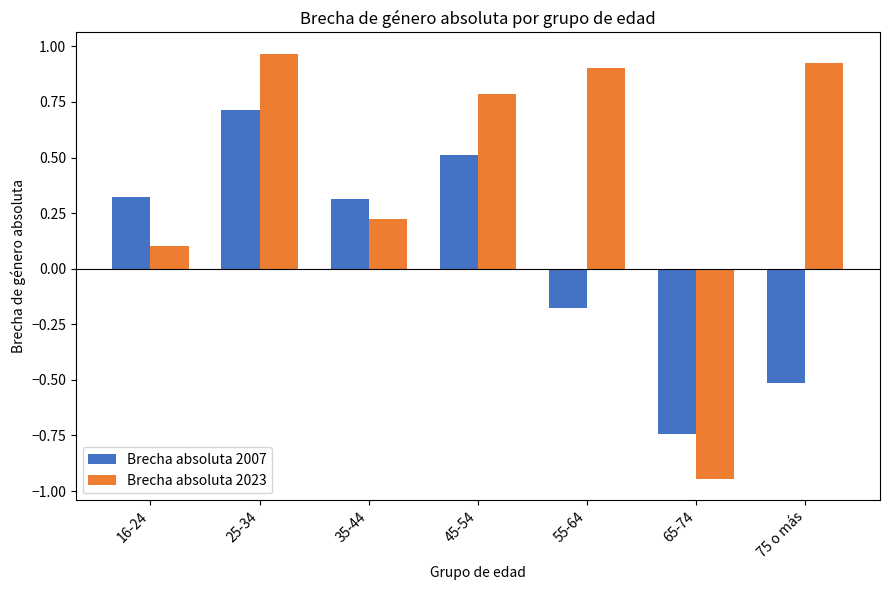

The value of Brecha absoluta 2007 at 16-24 is 0.3. True or false?

True